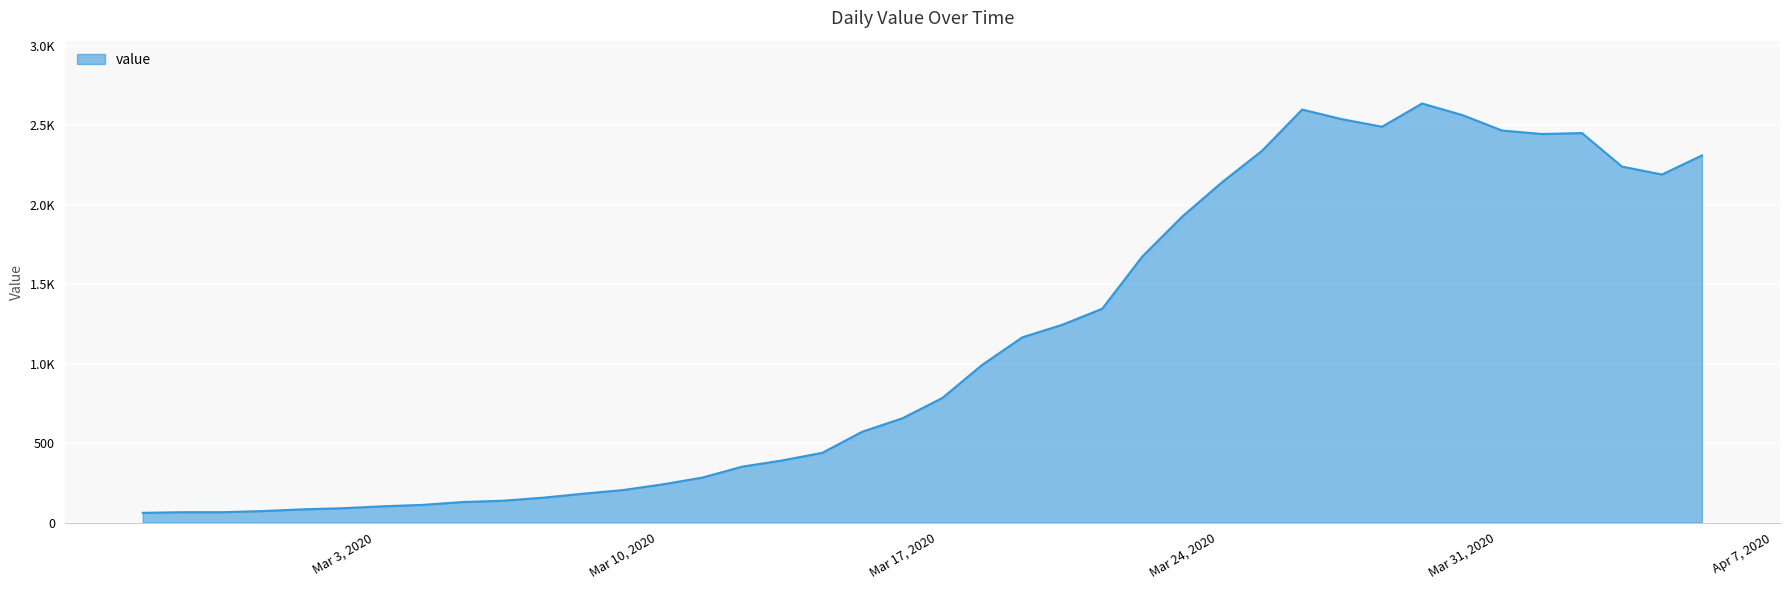

Does the chart display data point markers on the line(s)?

No